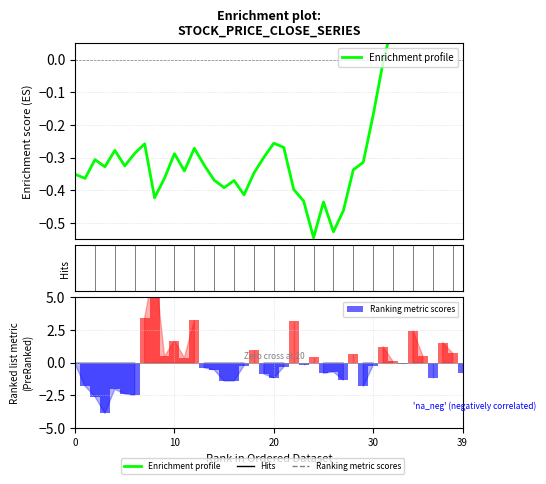

What is the sum of all Enrichment profile values?

-10.0